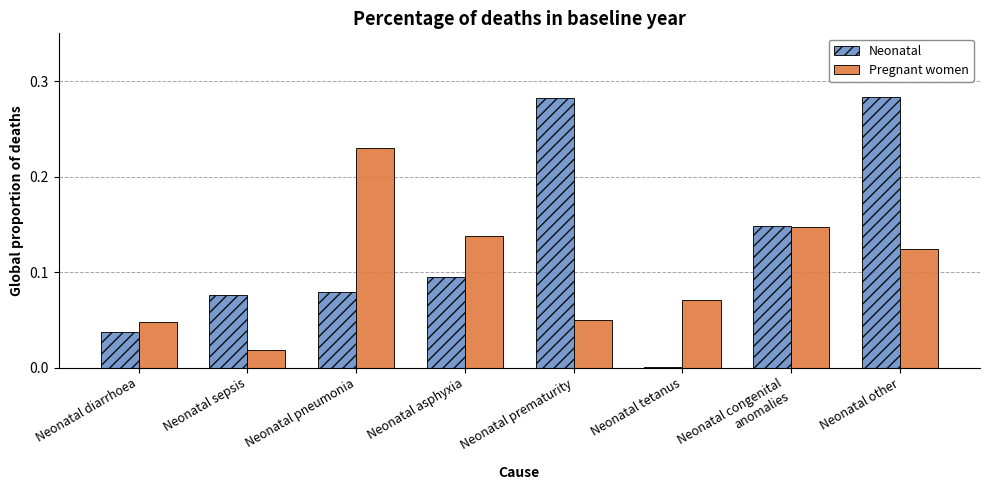

The value of Pregnant women at Neonatal diarrhoea is 0.0. True or false?

True